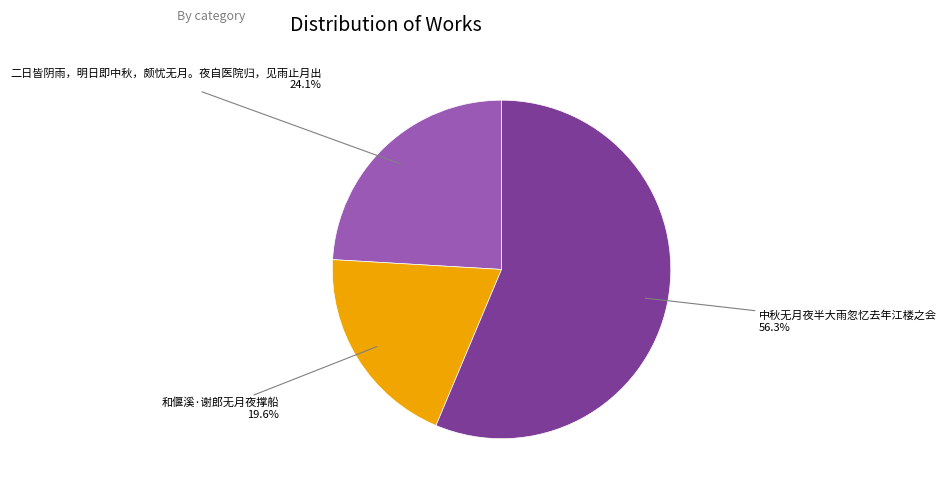

To the nearest percent, what is the difference between the largest and smallest slice percentages?

37%